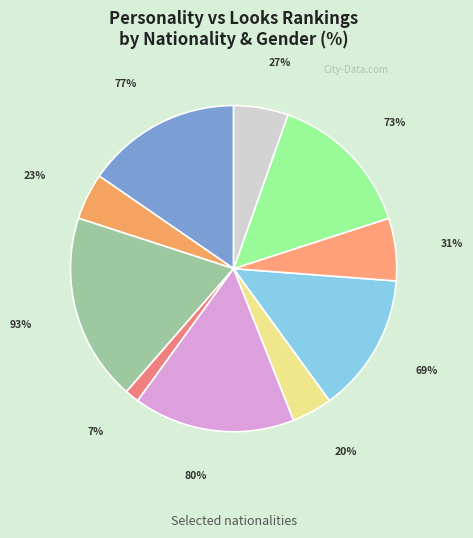

Which has a higher value, Danish Women - Personality or Danish Men - Personality?

Danish Women - Personality